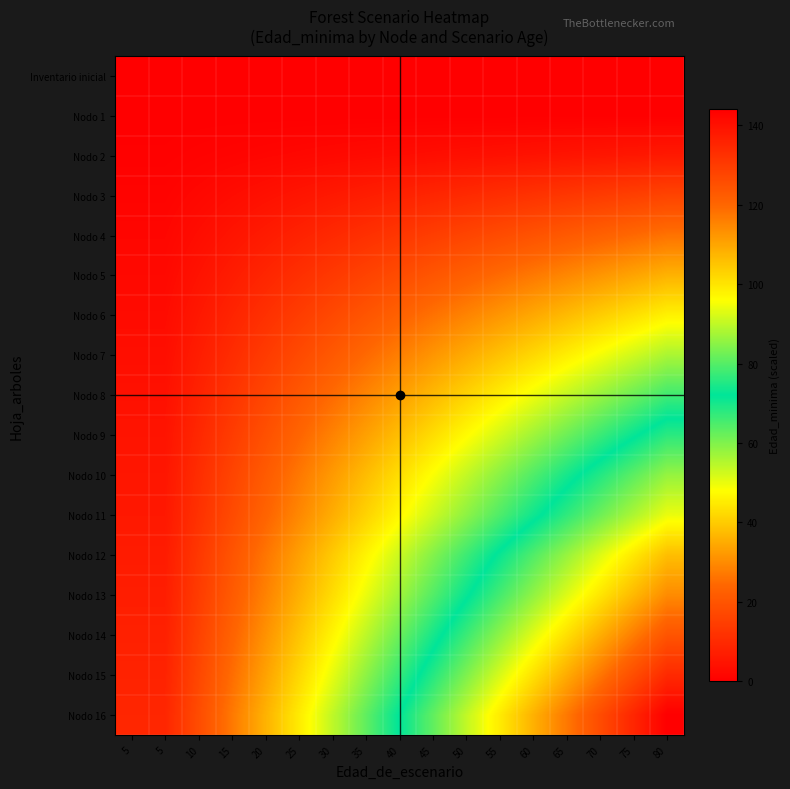

Which series has the largest total across all categories?

Nodo 16